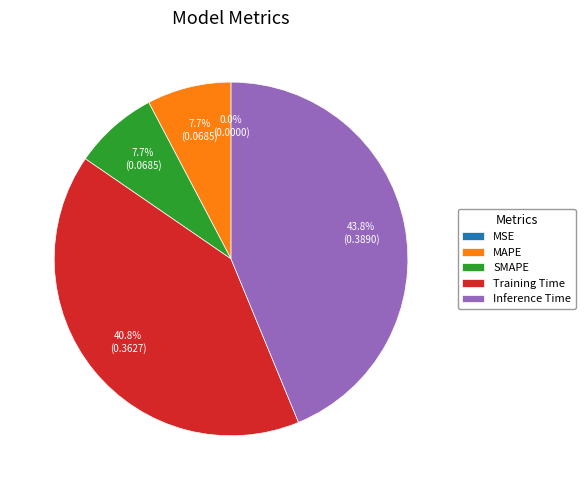

Which slice is the largest?

Inference Time